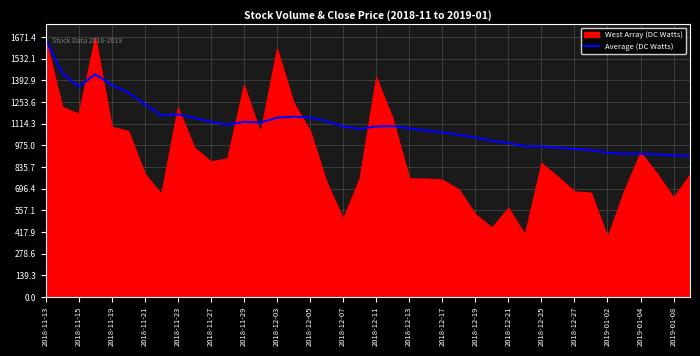

What is the sum of all values?

44328.2